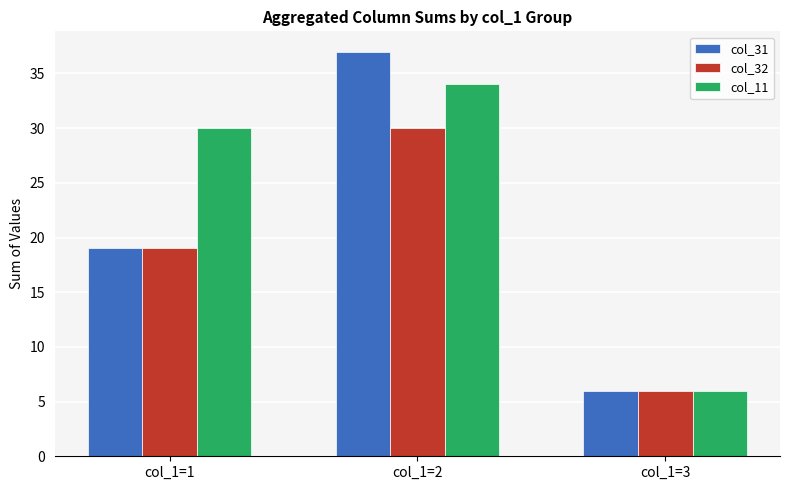

Reading left to right, transcribe all the data shown in this chart.

col_31: col_1=1=19	col_1=2=37	col_1=3=6
col_32: col_1=1=19	col_1=2=30	col_1=3=6
col_11: col_1=1=30	col_1=2=34	col_1=3=6